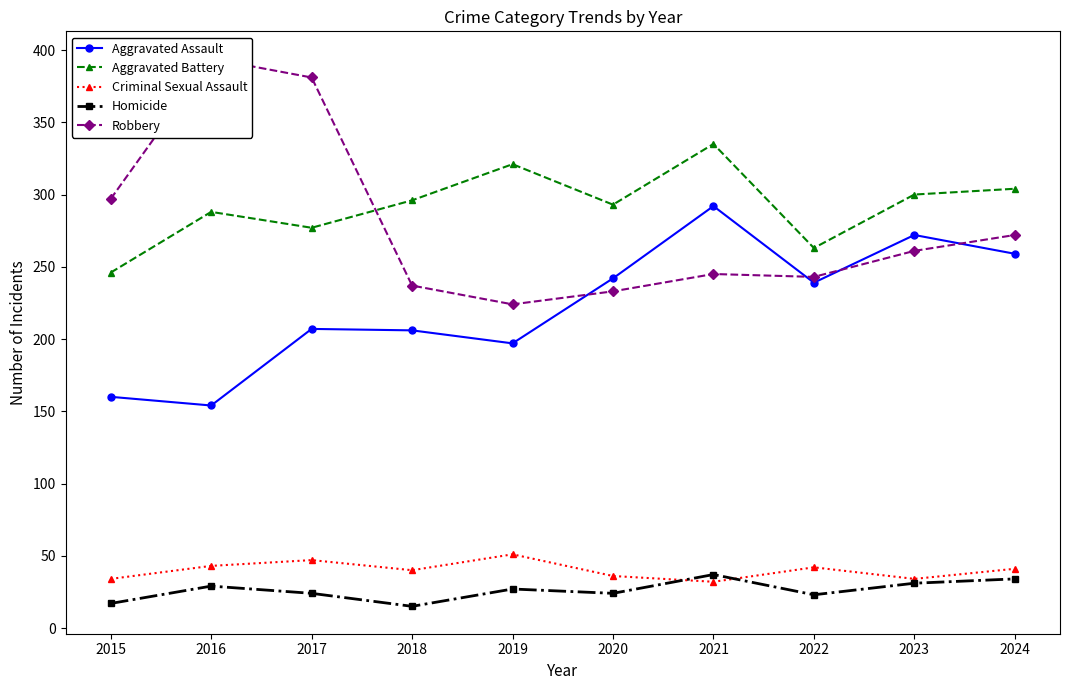

How many data points in Aggravated Battery are less than 296?

5